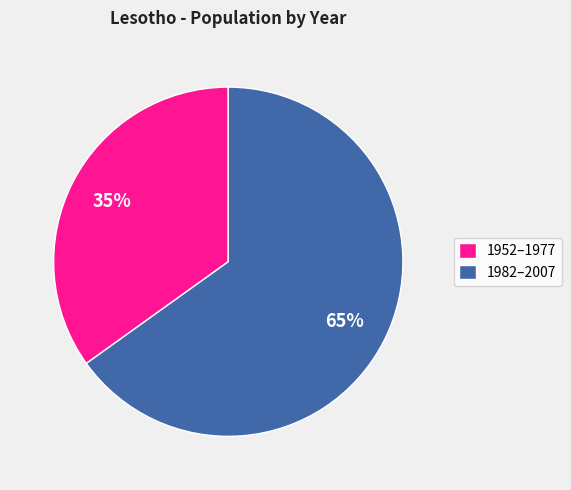

To the nearest percent, what is the average slice percentage?

50%